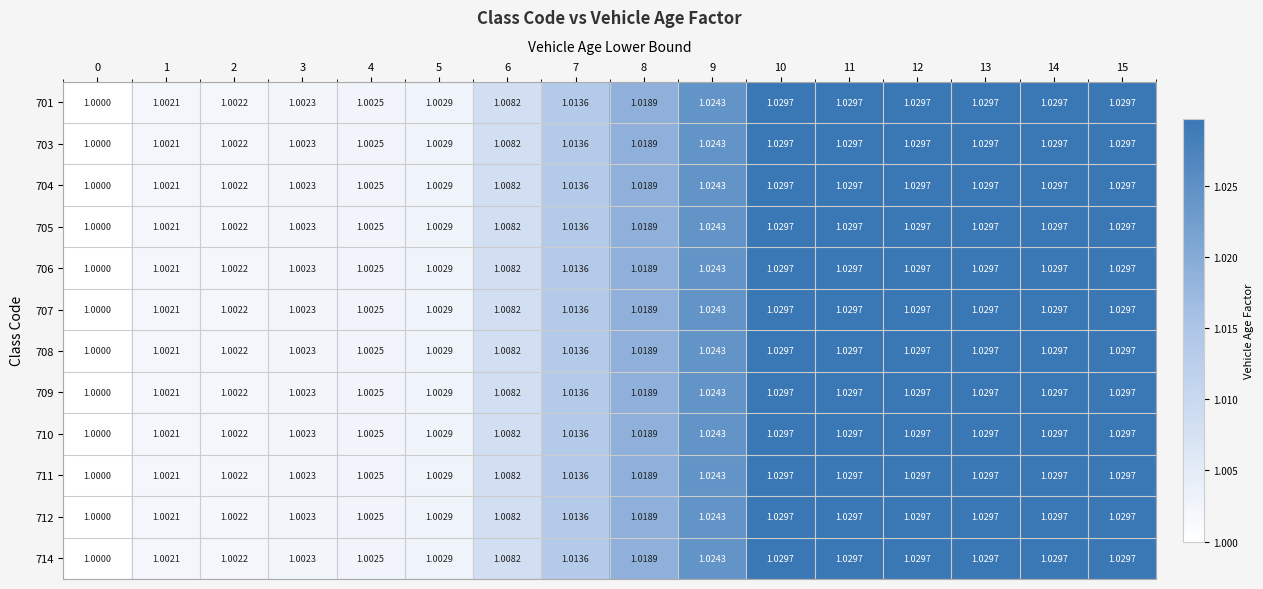

Is the value of 707 at 5 greater than the value of 705 at 15?

No